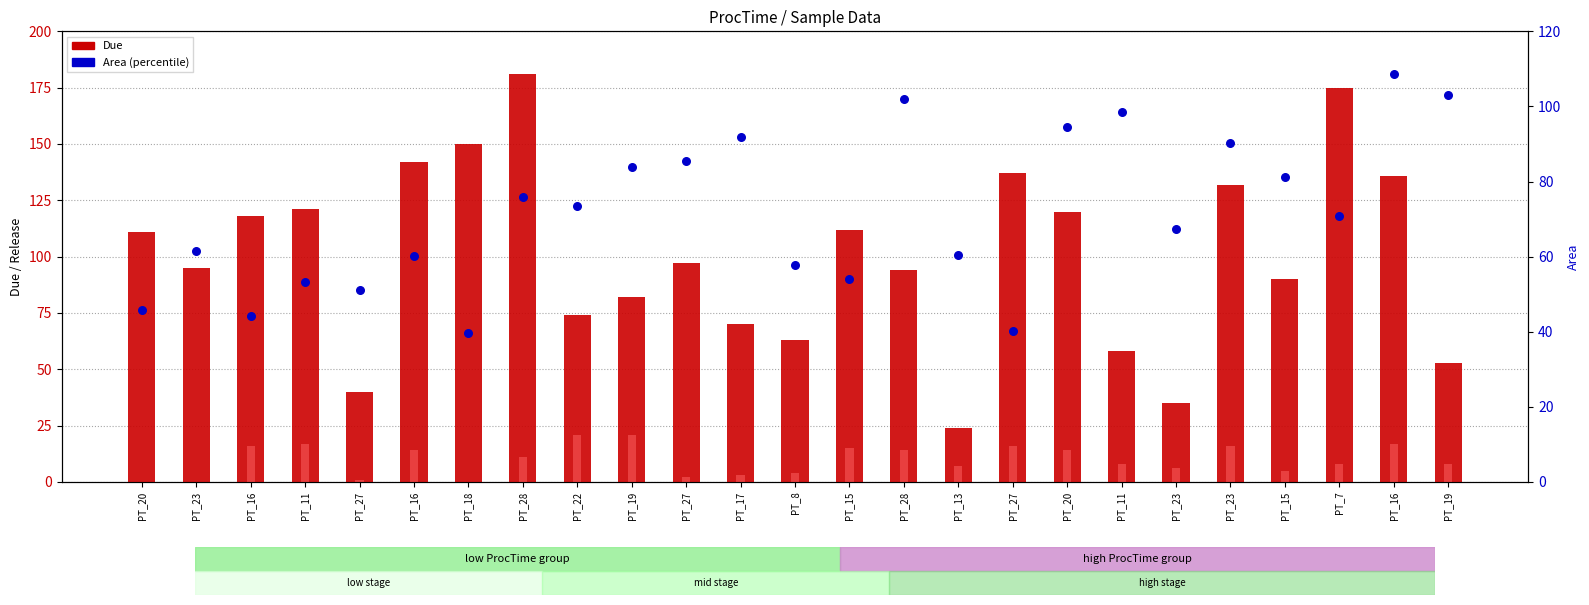

At which category is the sum across all series the highest?

PT_28